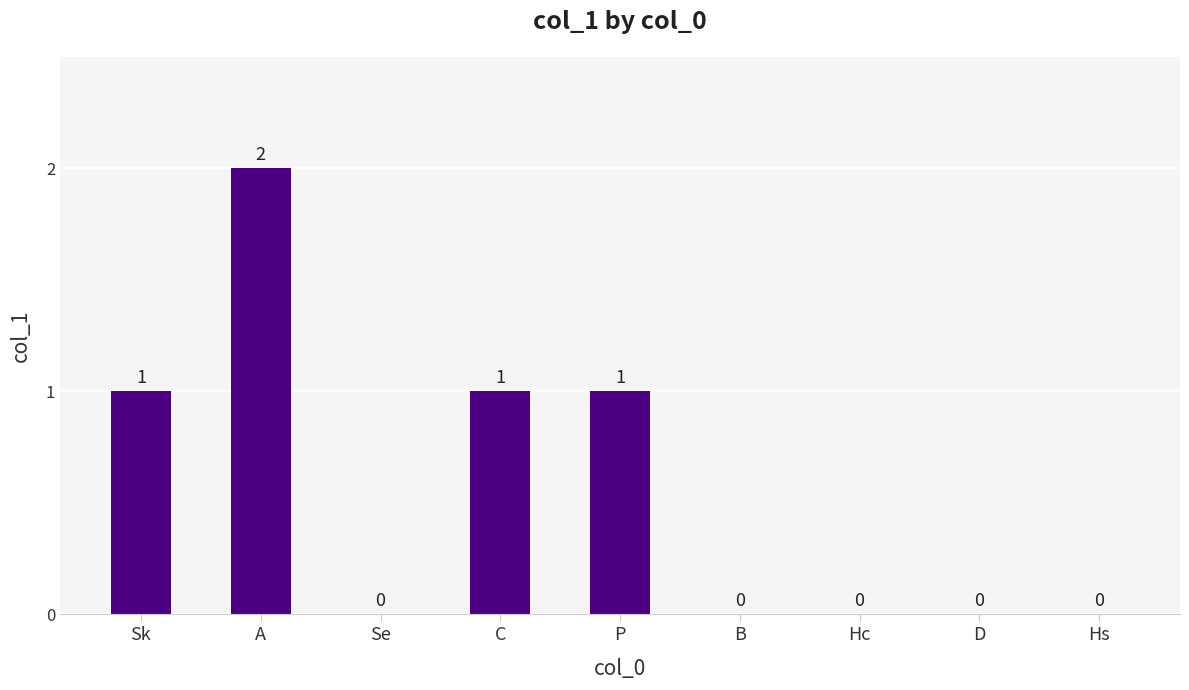

How many values are between 0 and 1?

8